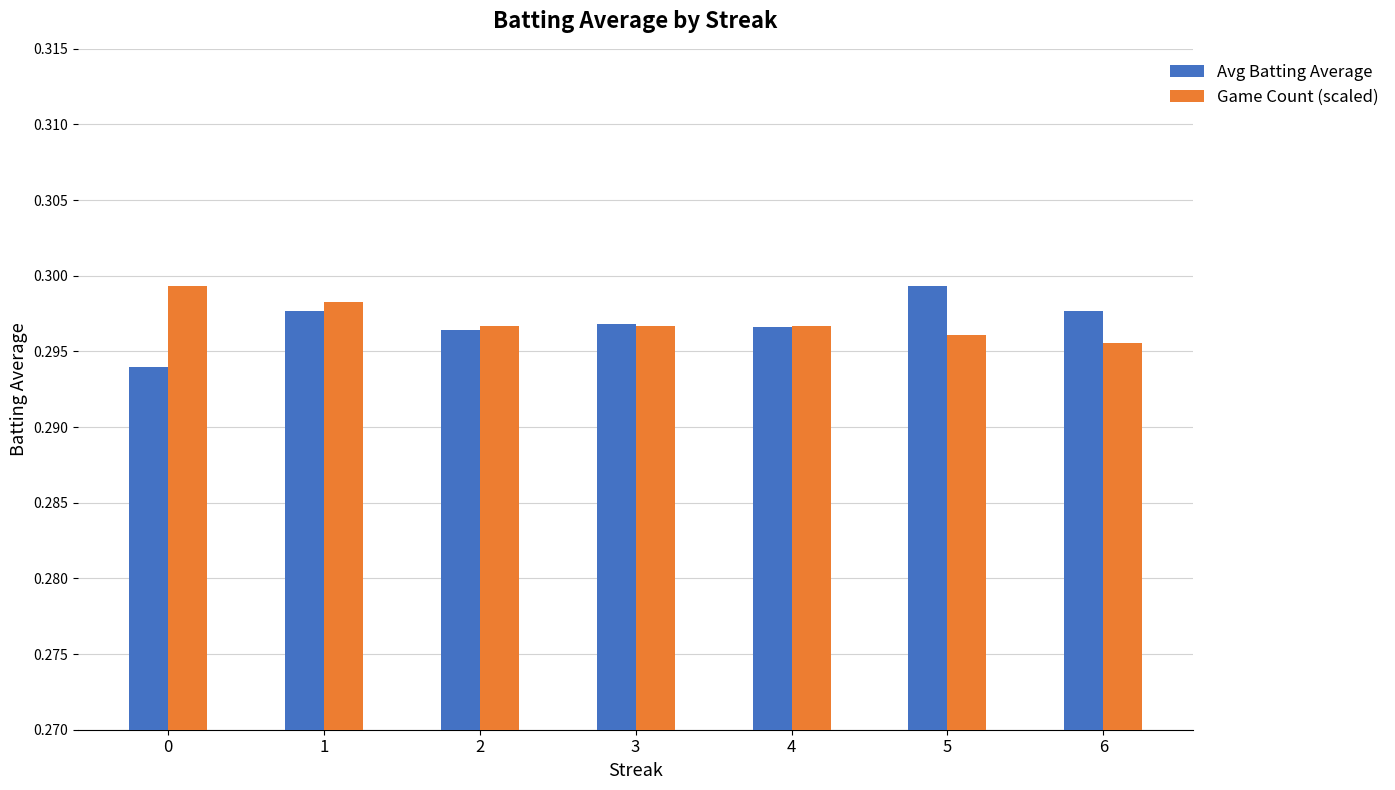

What is the sum of the Game Count (scaled) values at 3 and 0?

0.6